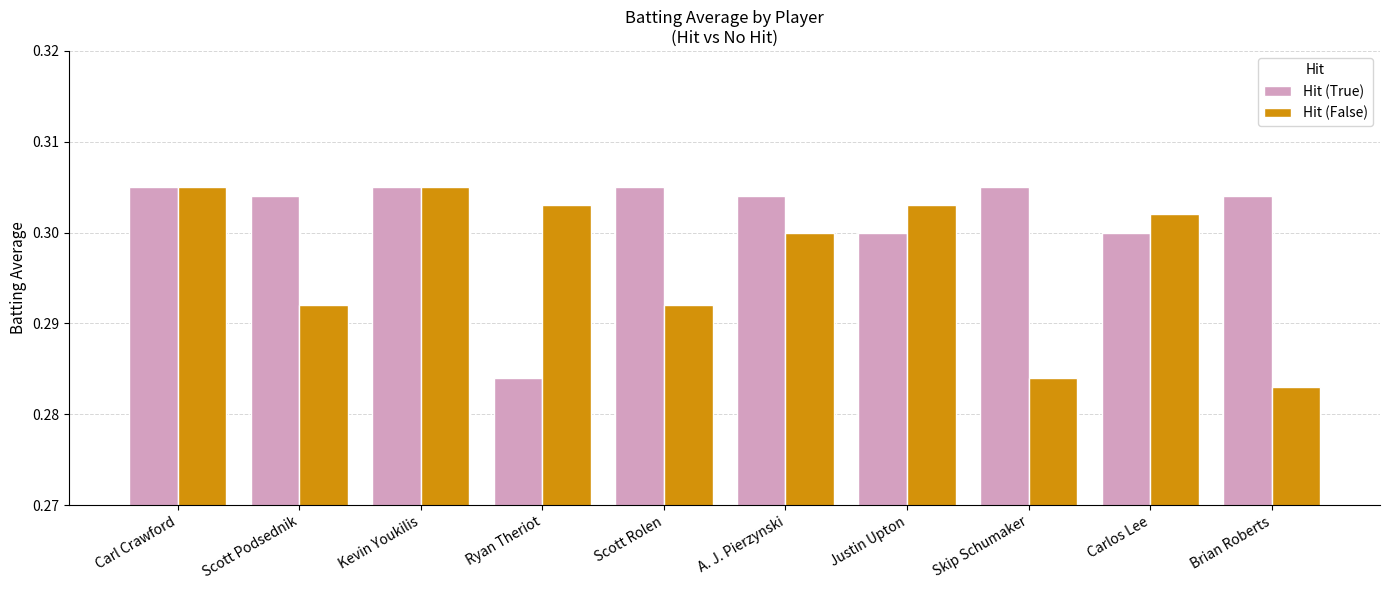

What is the sum of all Hit (False) values?

3.0